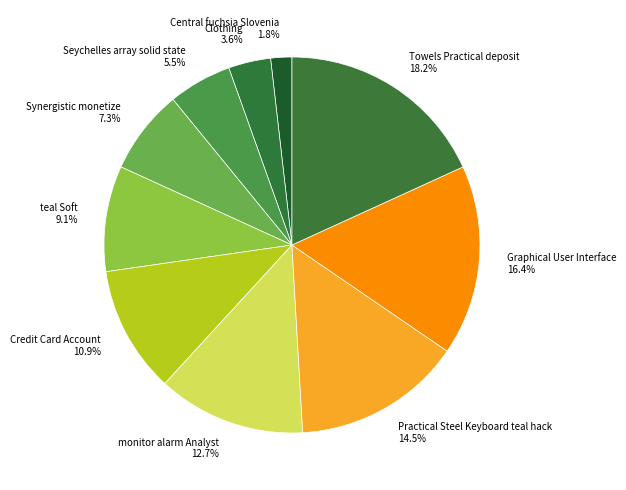

Which slice is the largest?

Towels Practical deposit